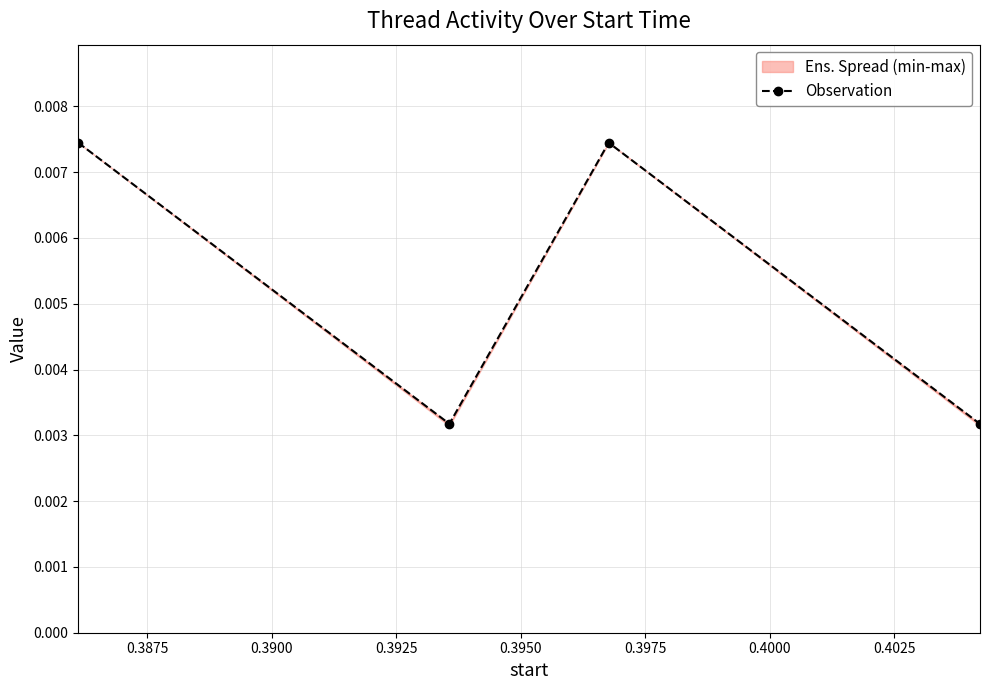

How many points are lower than both their immediate neighbors (excluding endpoints)?

1